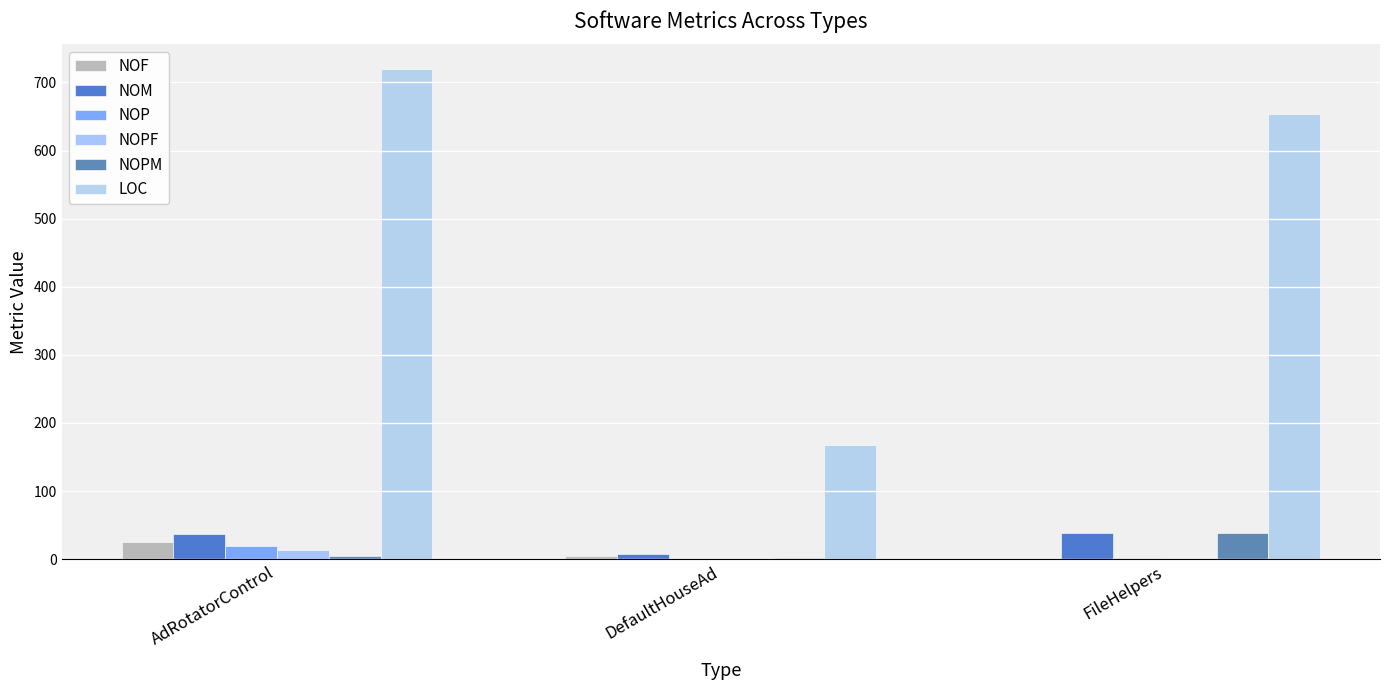

Reading left to right, transcribe all the data shown in this chart.

NOF: 26	4	1
NOM: 37	7	38
NOP: 19	1	2
NOPF: 14	2	0
NOPM: 4	2	38
LOC: 720	168	654